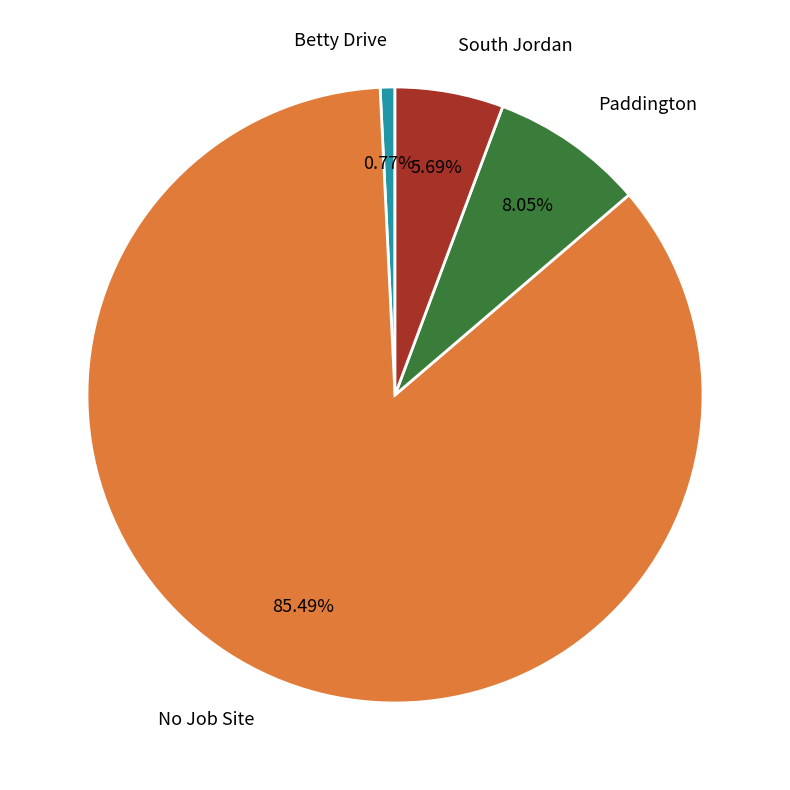

How many slices are in this pie chart?

4